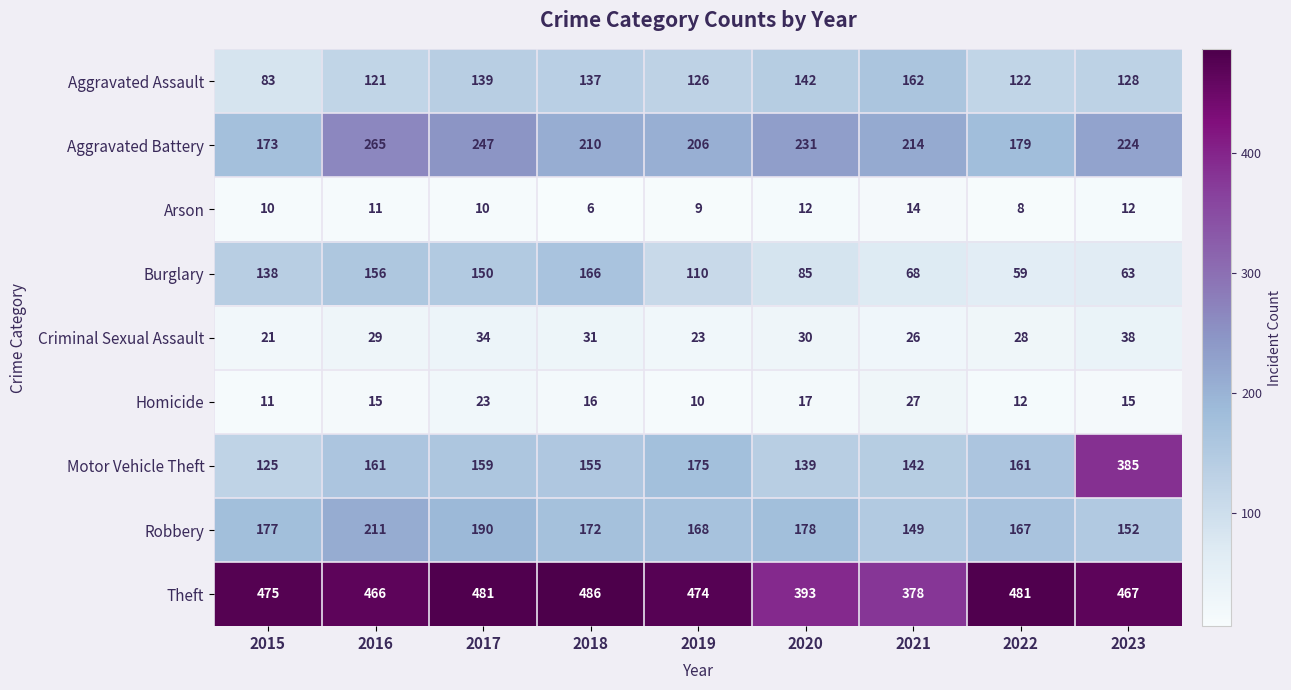

List the labels in order of Aggravated Assault value, smallest first.

2015, 2016, 2022, 2019, 2023, 2018, 2017, 2020, 2021